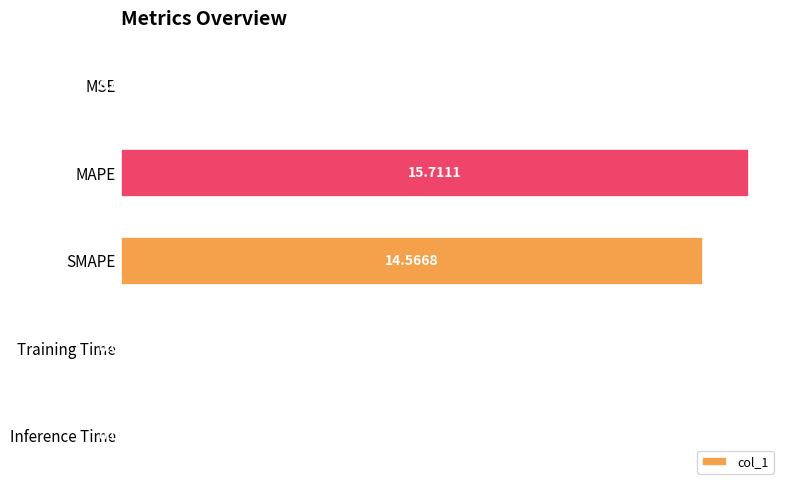

What is the sum of the values at Inference Time and MAPE?

15.7